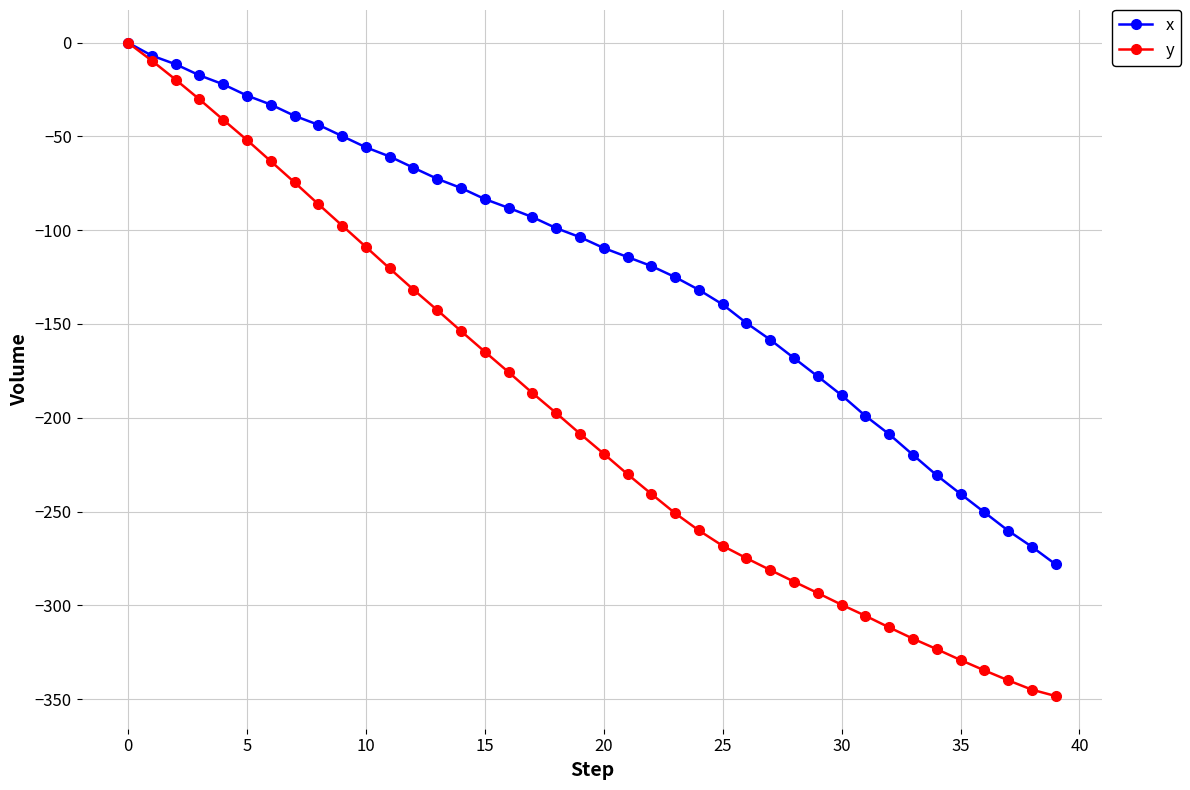

Rank the series by their average value, from lowest to highest.

y, x